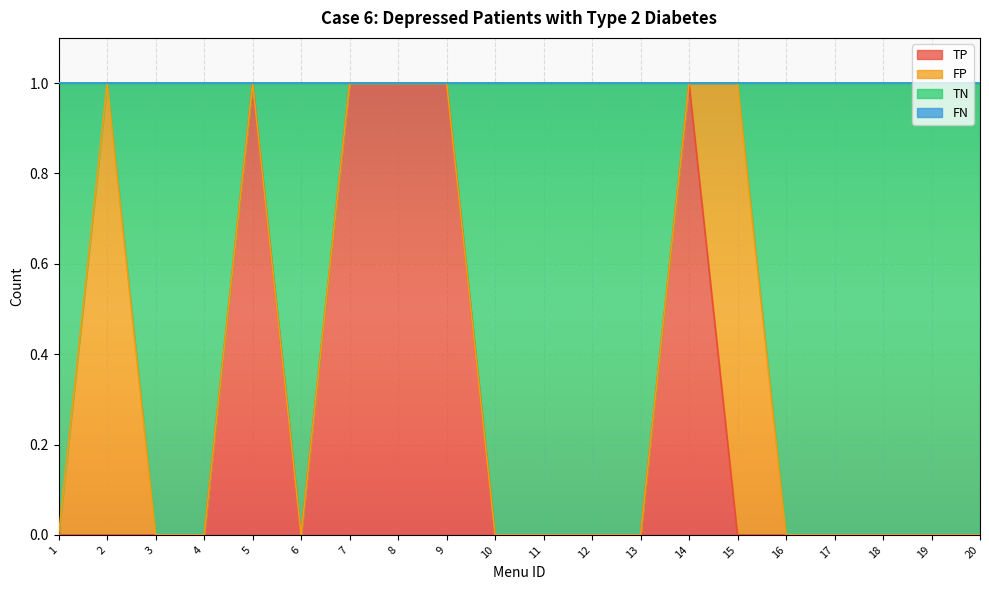

At which category is the sum across all series the highest?

5